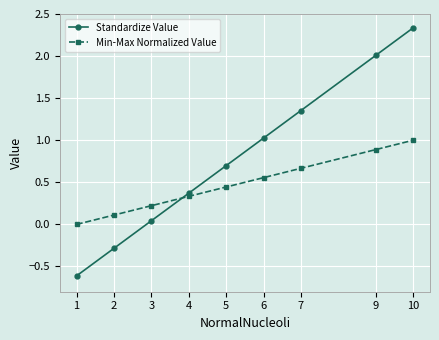

Rank the series by their maximum value, from highest to lowest.

Standardize Value, Min-Max Normalized Value